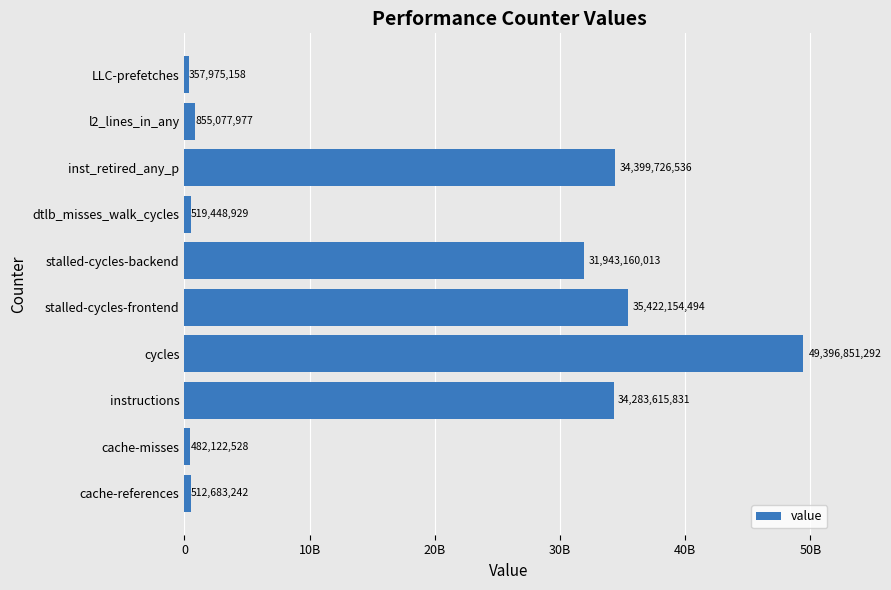

At which category does the chart reach its peak across all series?

cycles